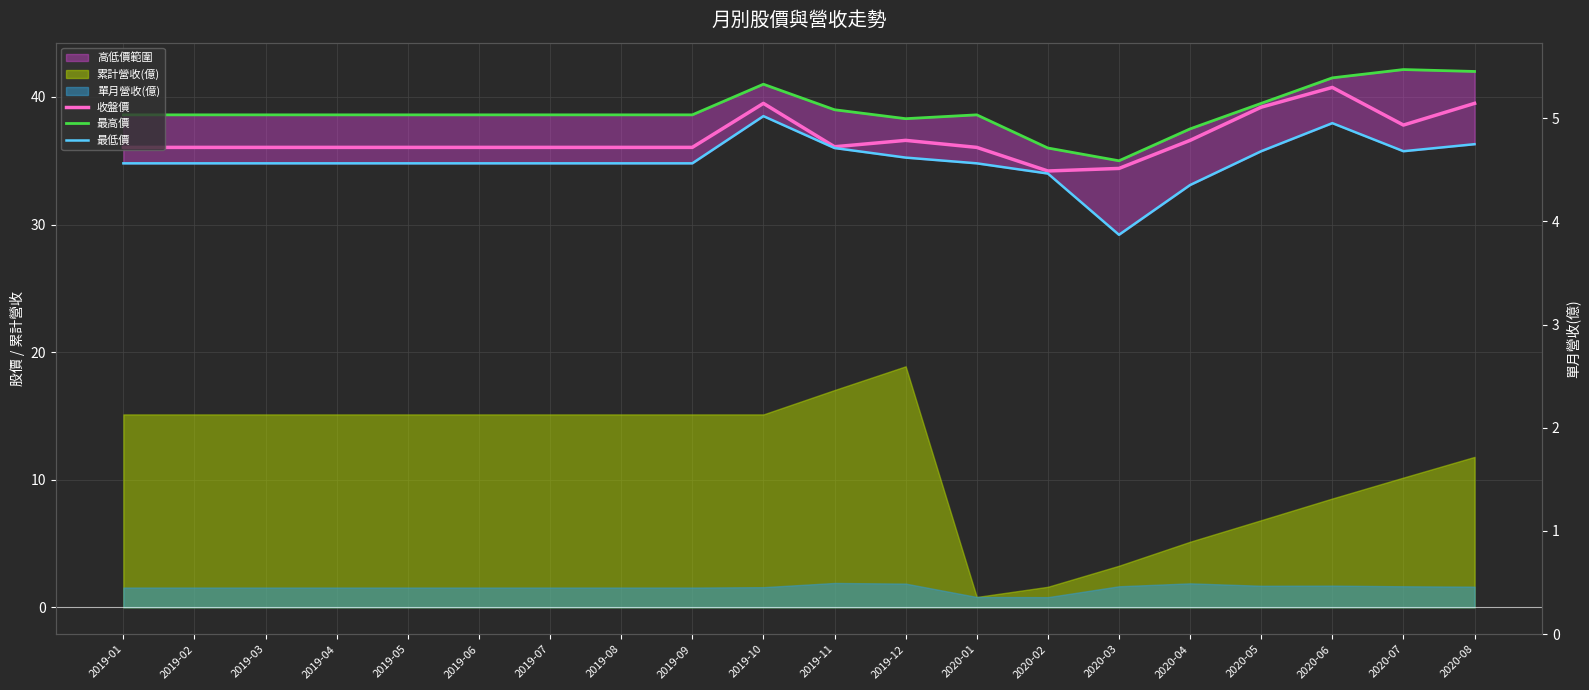

At which category does 收盤價 reach its first local valley?

2019-11